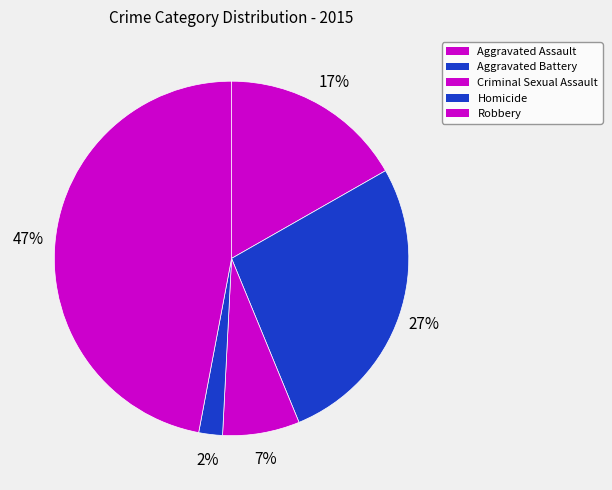

How many segments does this pie chart have?

5